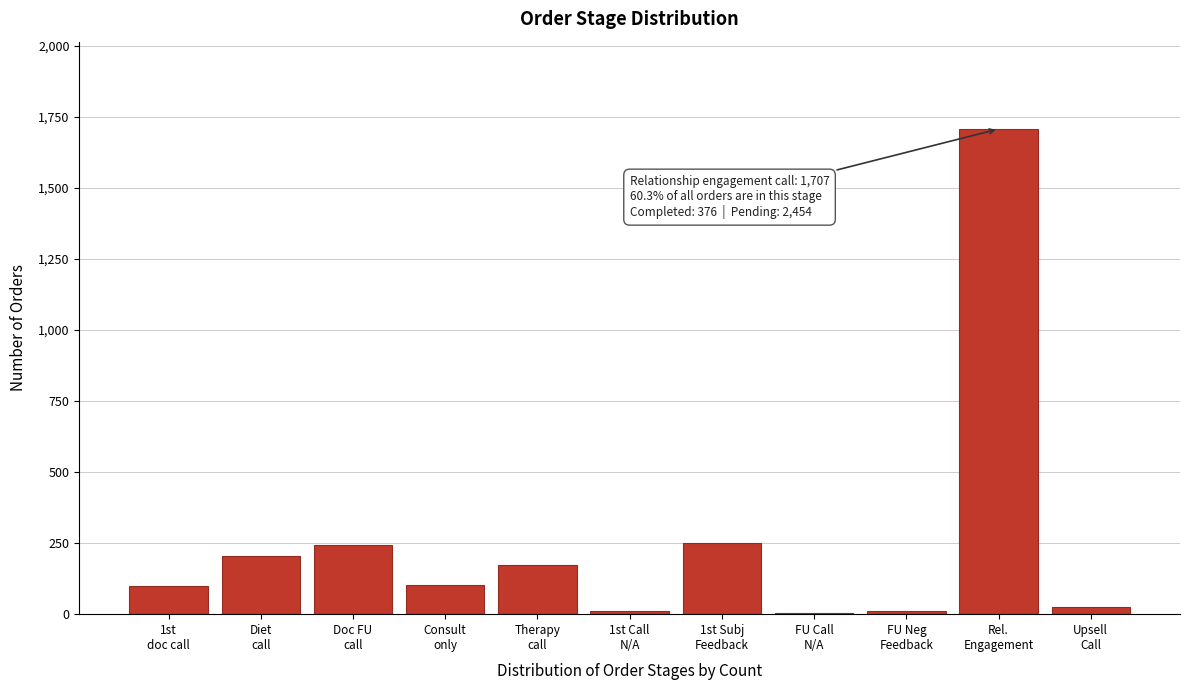

What is the greatest value displayed?

1707